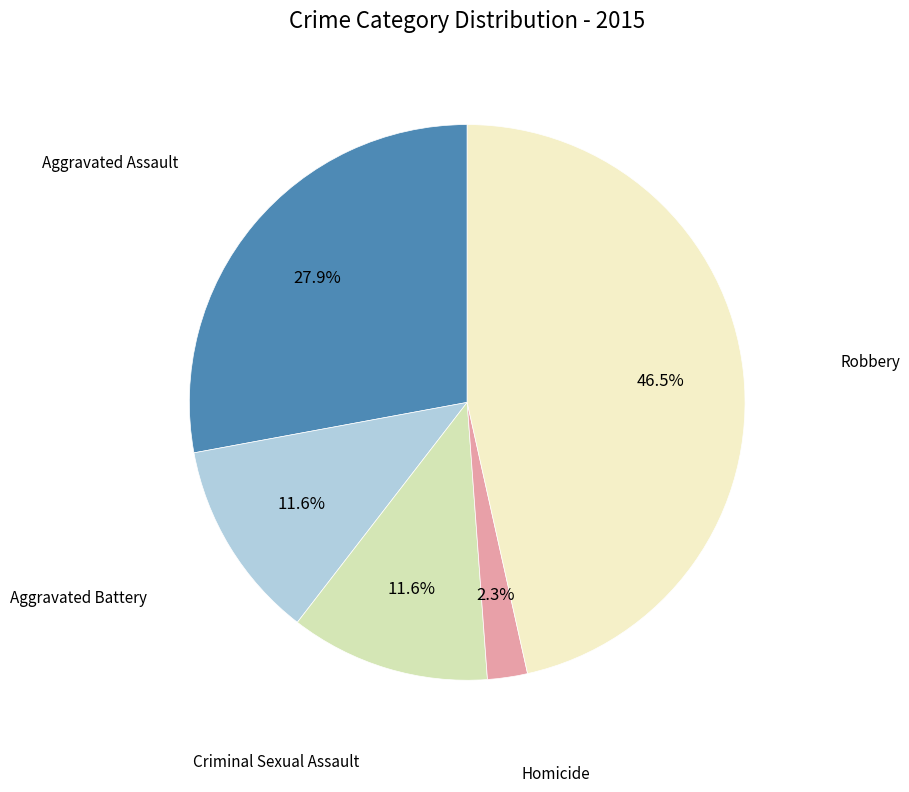

Count the number of slices in the pie.

5